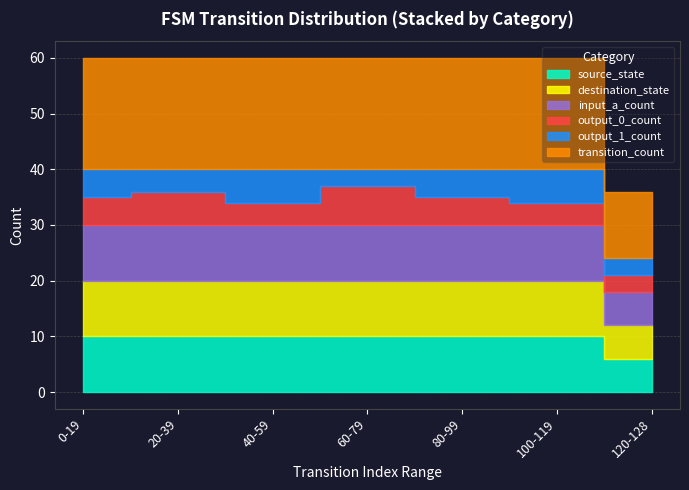

Is it true that output_1_count equals 3 at 120-128?

True